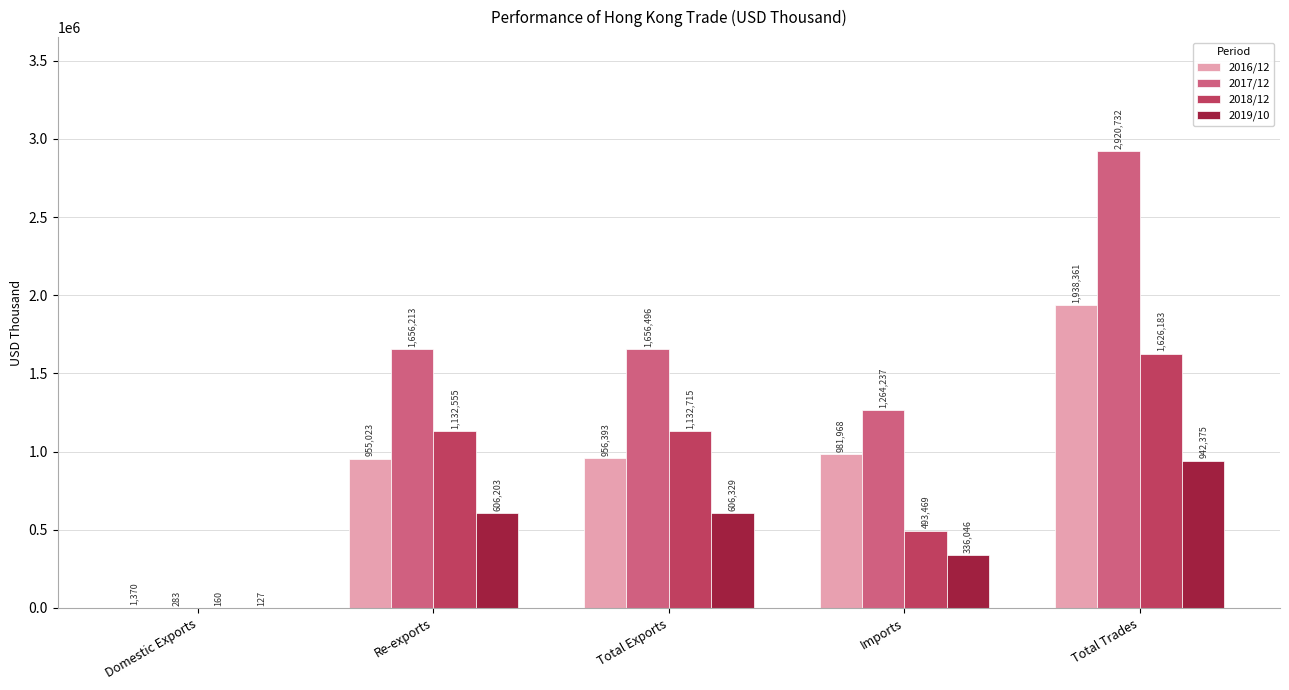

Which series has the largest total across all categories?

2017/12